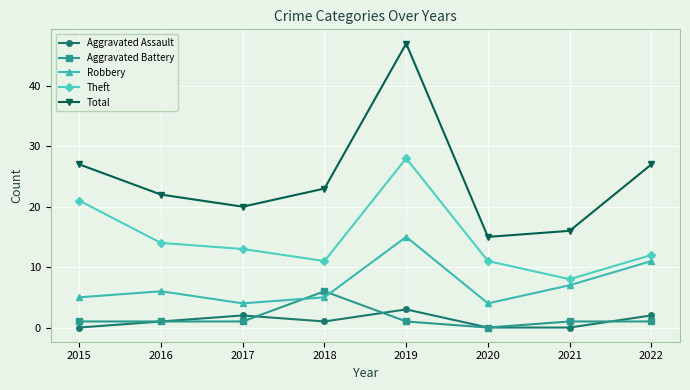

Is the value of Total at 2018 greater than the value of Aggravated Assault at 2020?

Yes